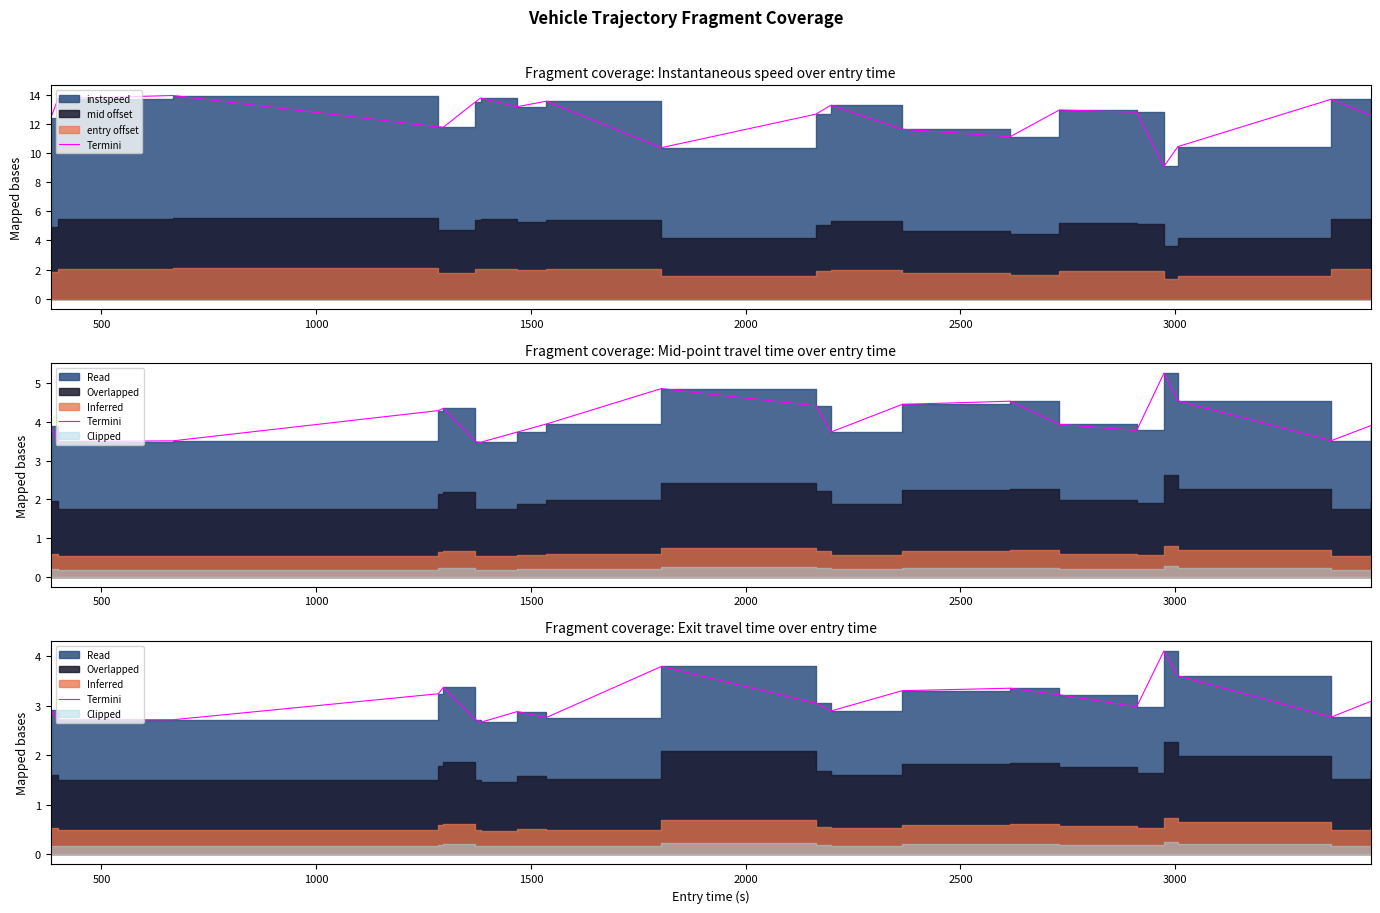

True or false: there are more than 1 points higher than both neighbors.

True